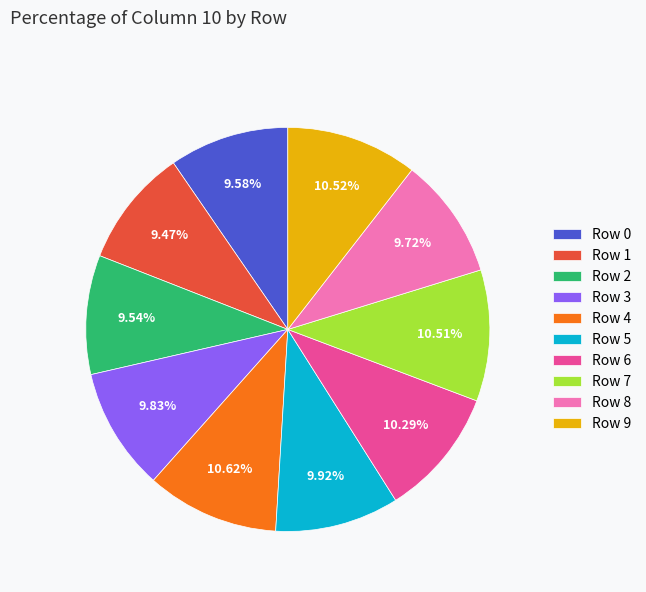

To the nearest percent, what portion does Row 1 represent?

9%